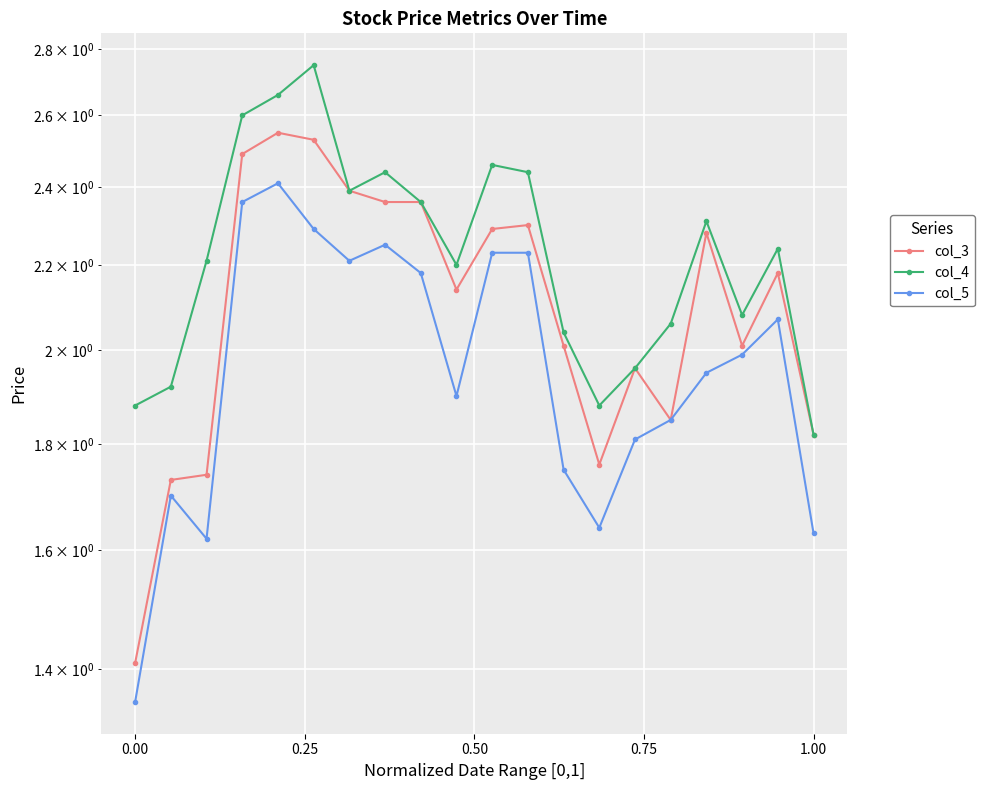

True or false: col_4 has more than 0 interior local peaks.

True